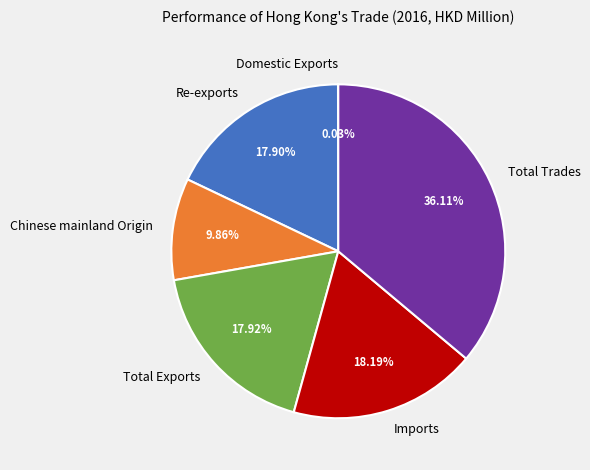

What is the ratio of the value at Re-exports to the value at Total Trades?

0.5